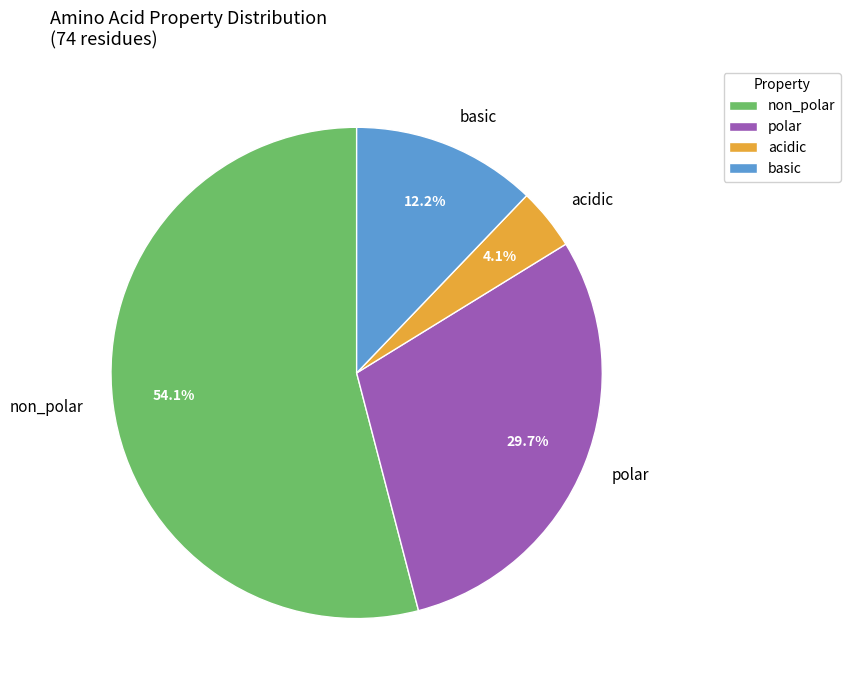

Which slice is the largest?

non_polar